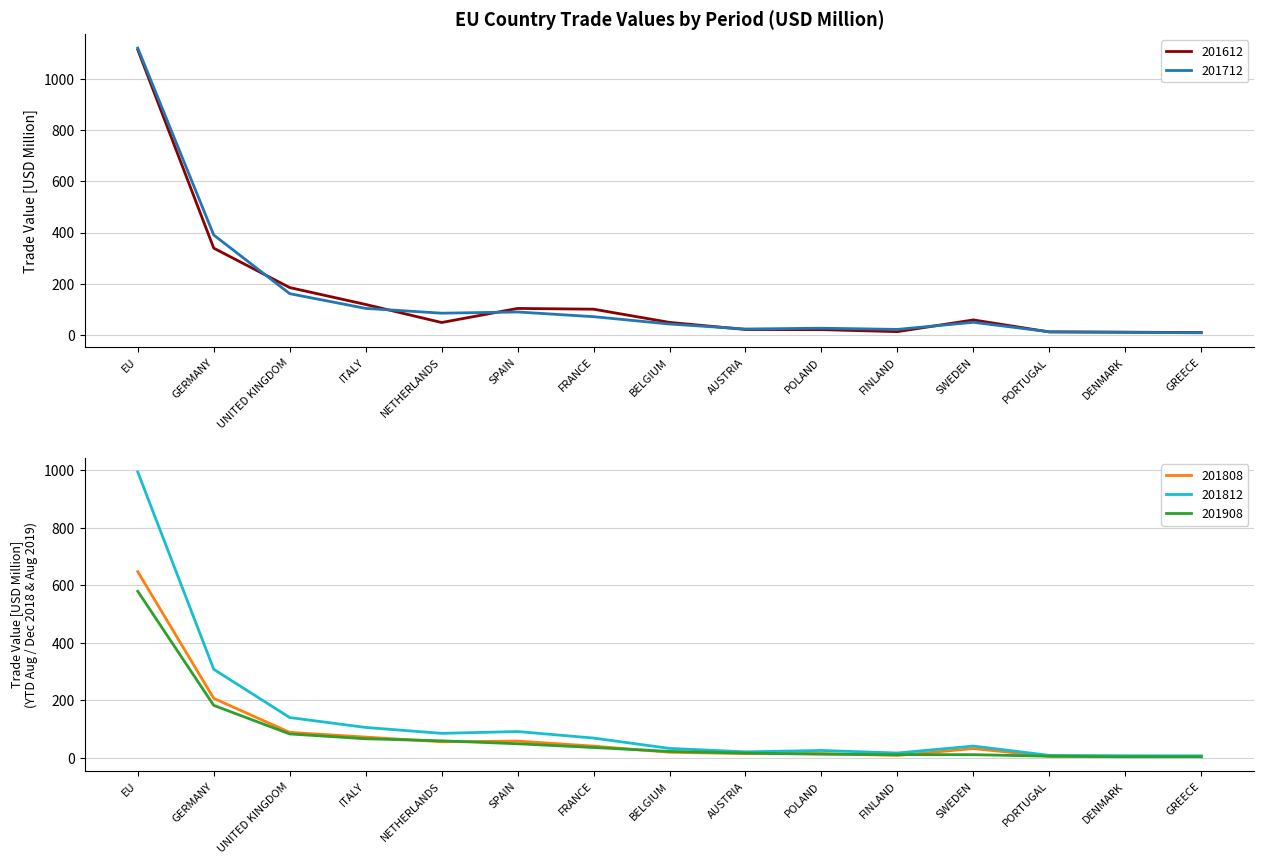

List the labels in order of 201612 value, smallest first.

GREECE, DENMARK, PORTUGAL, FINLAND, POLAND, AUSTRIA, NETHERLANDS, BELGIUM, SWEDEN, FRANCE, SPAIN, ITALY, UNITED KINGDOM, GERMANY, EU